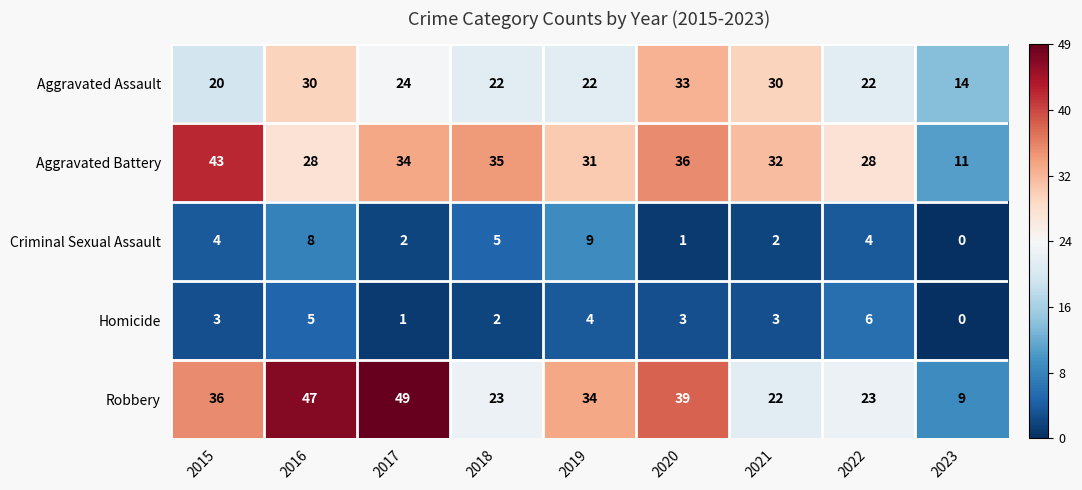

Count the Aggravated Assault values in the range 22 to 30.

6